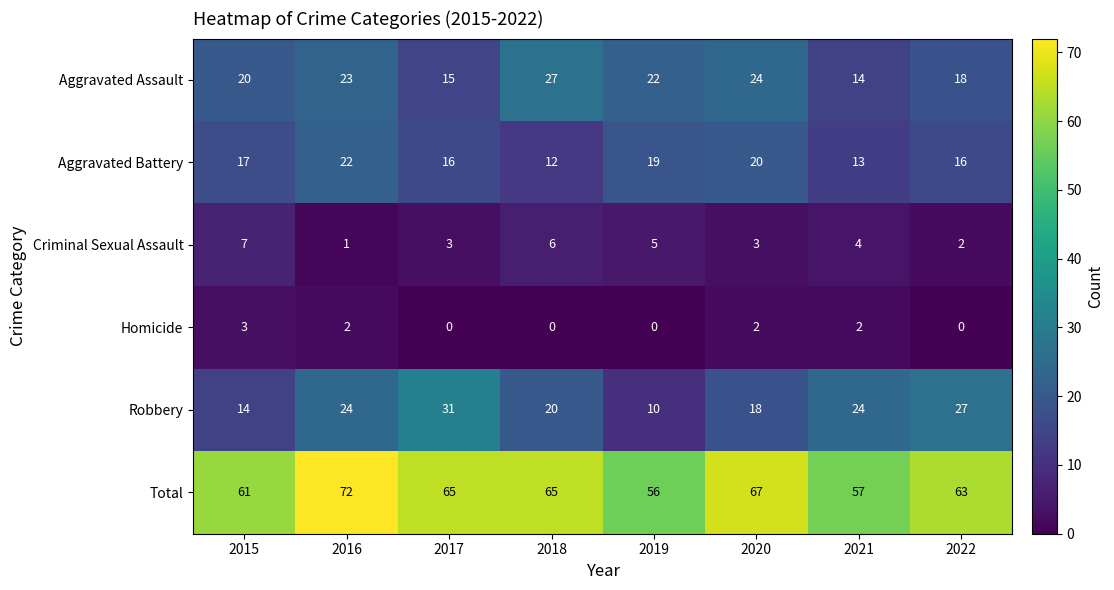

What is the spread (max minus min) of values at 2019?

56